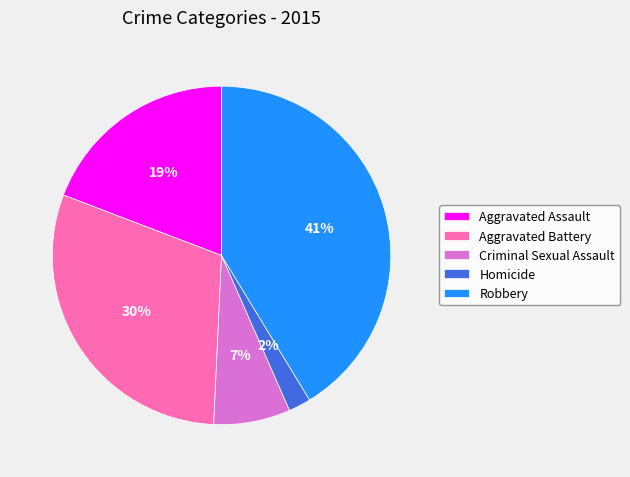

Combined, do Homicide and Aggravated Battery account for over 50%?

No